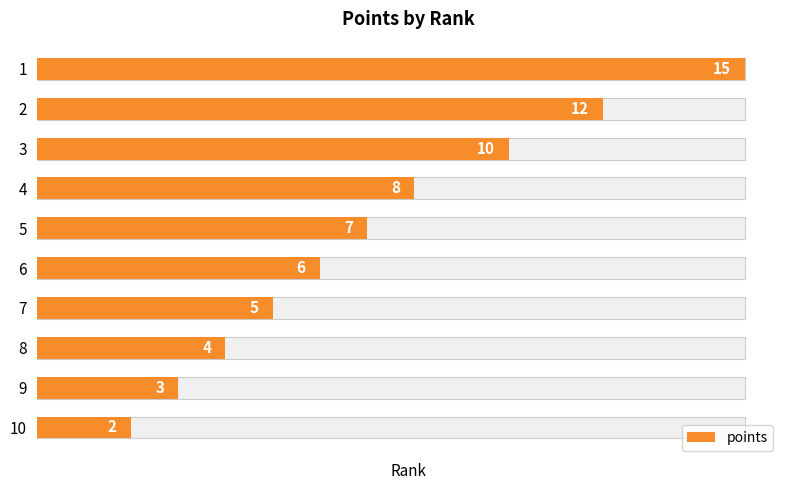

Between 4 and 2, which is larger?

2